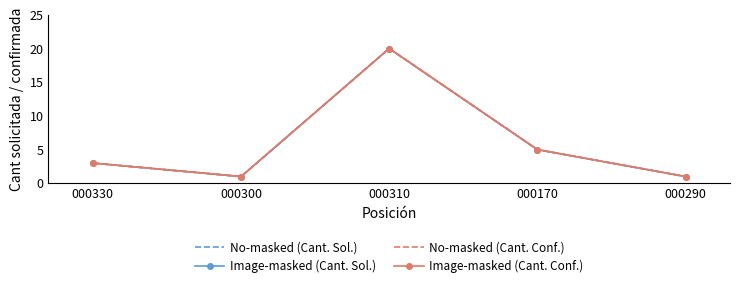

What is the label of the 4th point from the left?

000170